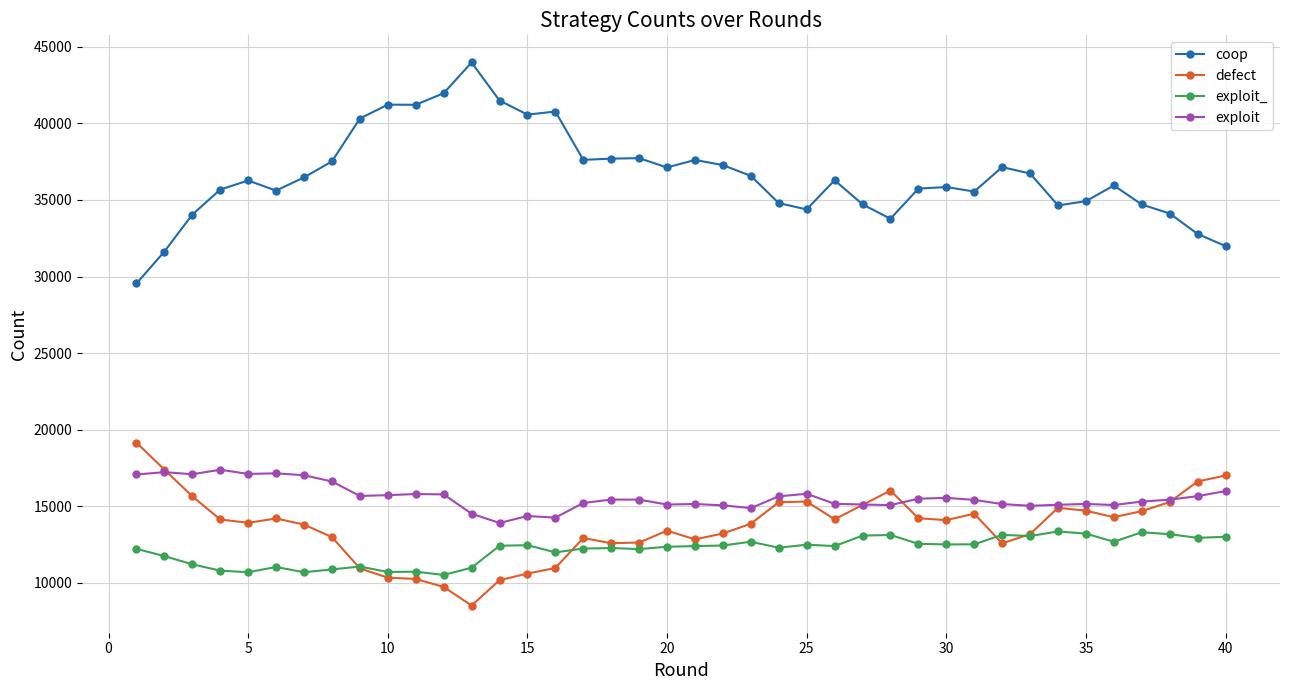

List the series in order of their peak value, highest first.

coop, defect, exploit, exploit_